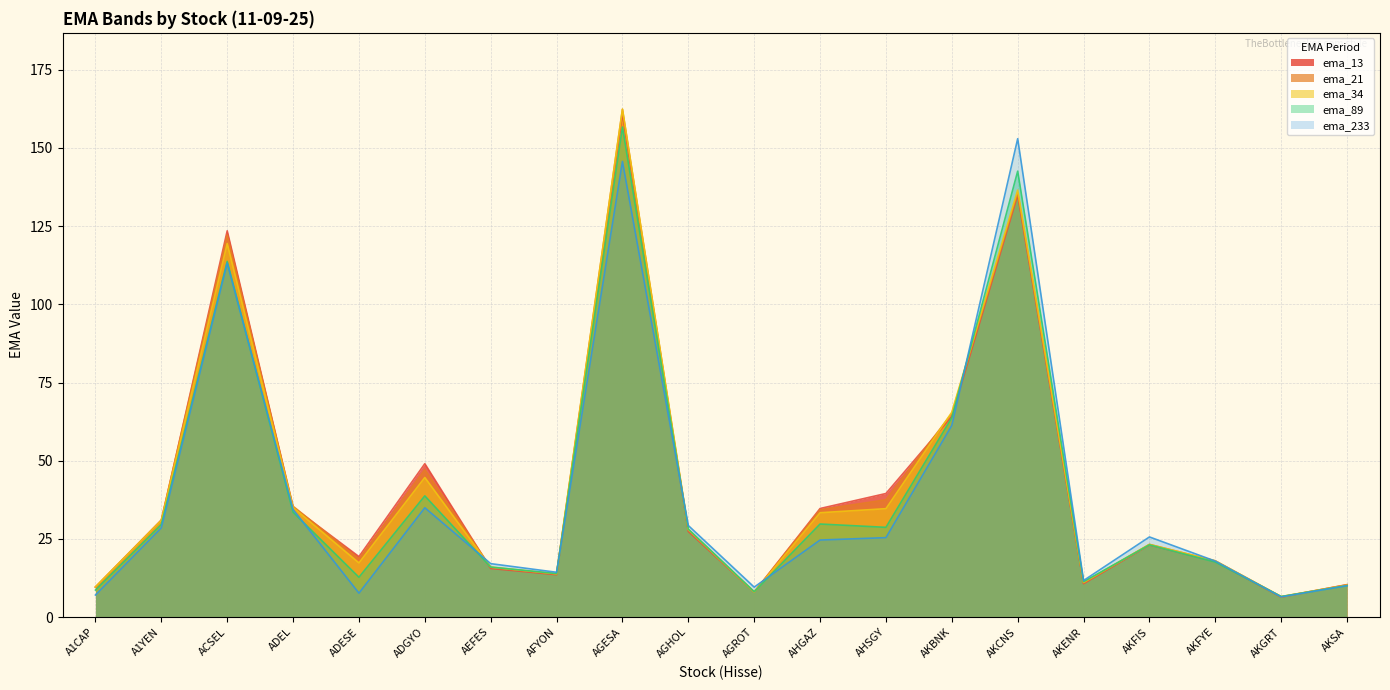

Which series has the largest total across all categories?

ema_13